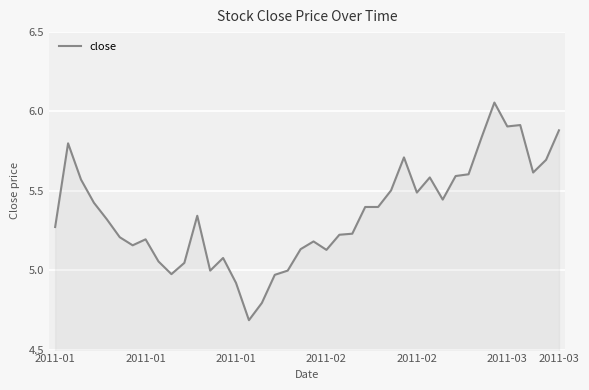

What is the minimum value shown in the chart?

4.7